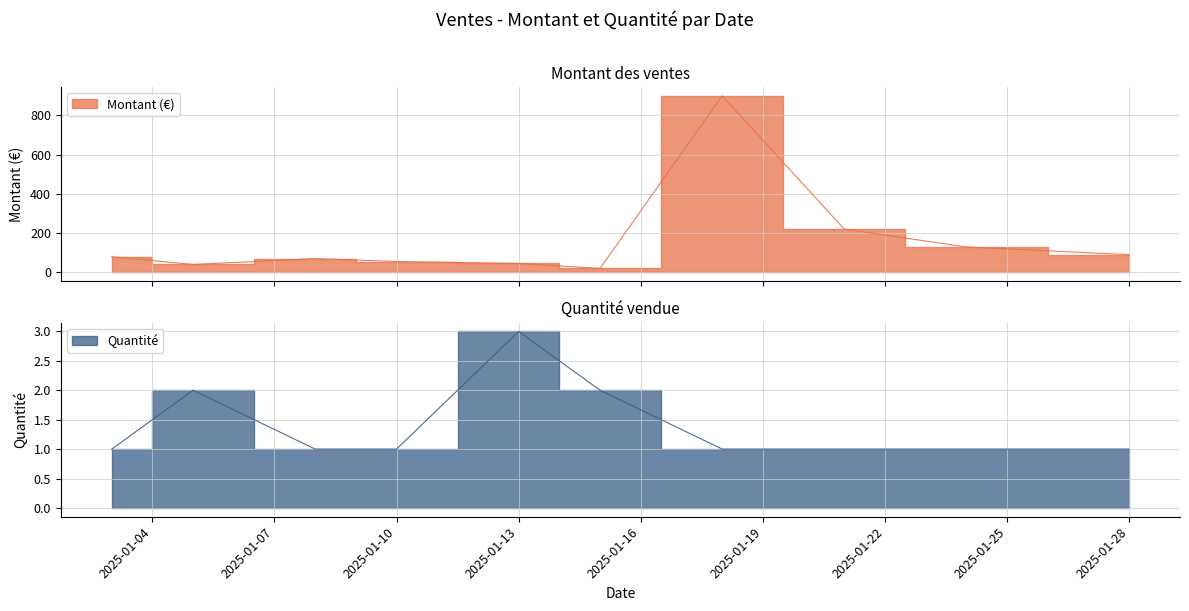

At which category is the sum across all series the highest?

2025-01-18